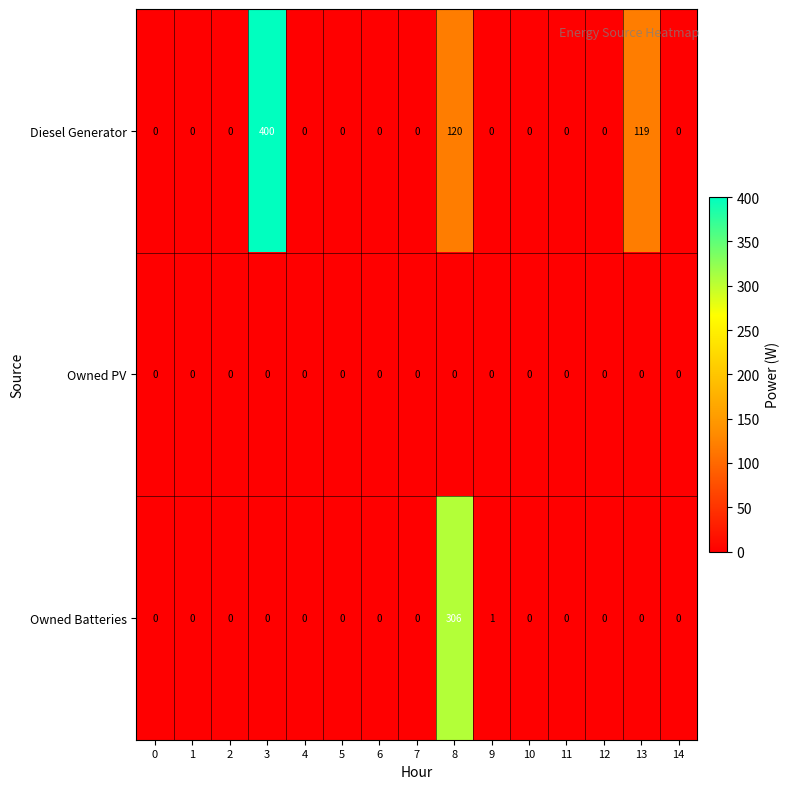

At which label is Diesel Generator closest to 200?

8